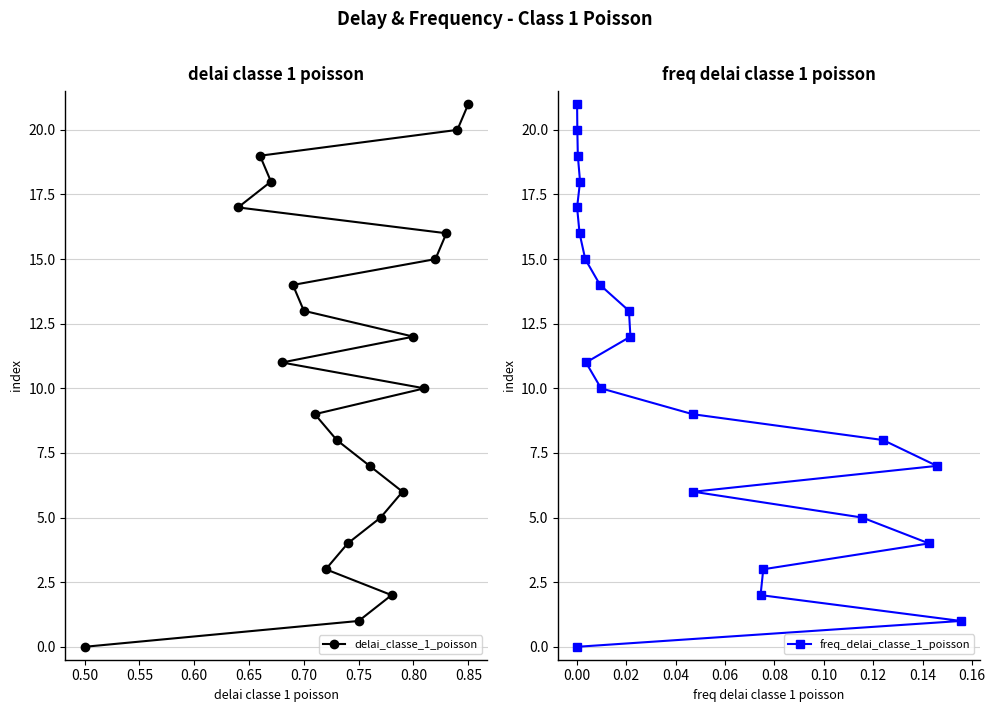

True or false: freq_delai_classe_1_poisson has more than 1 interior local peaks.

False